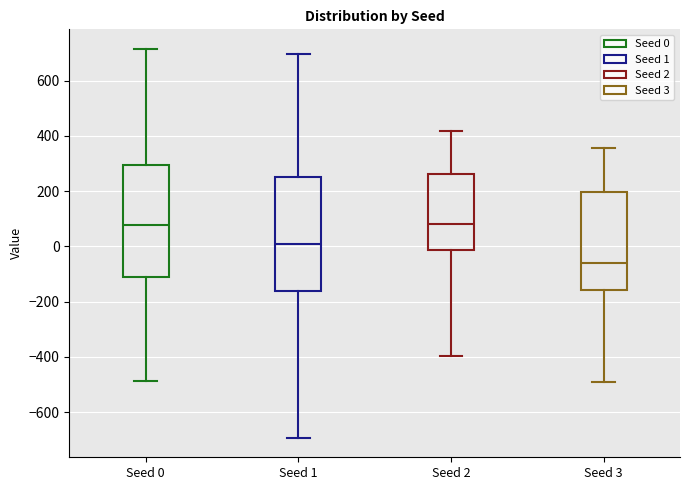

Reading left to right, transcribe this box plot: for each box, give where its median line is, the range the box spans, and where its two whiskers end, as read against the y-axis. The values are not printed on the chart, so give them approximately, as read against the axis.

Seed 0: median 80, box -120 to 300, whiskers -480 to 720
Seed 1: median 0, box -160 to 260, whiskers -700 to 700
Seed 2: median 80, box -20 to 260, whiskers -400 to 420
Seed 3: median -60, box -160 to 200, whiskers -500 to 360